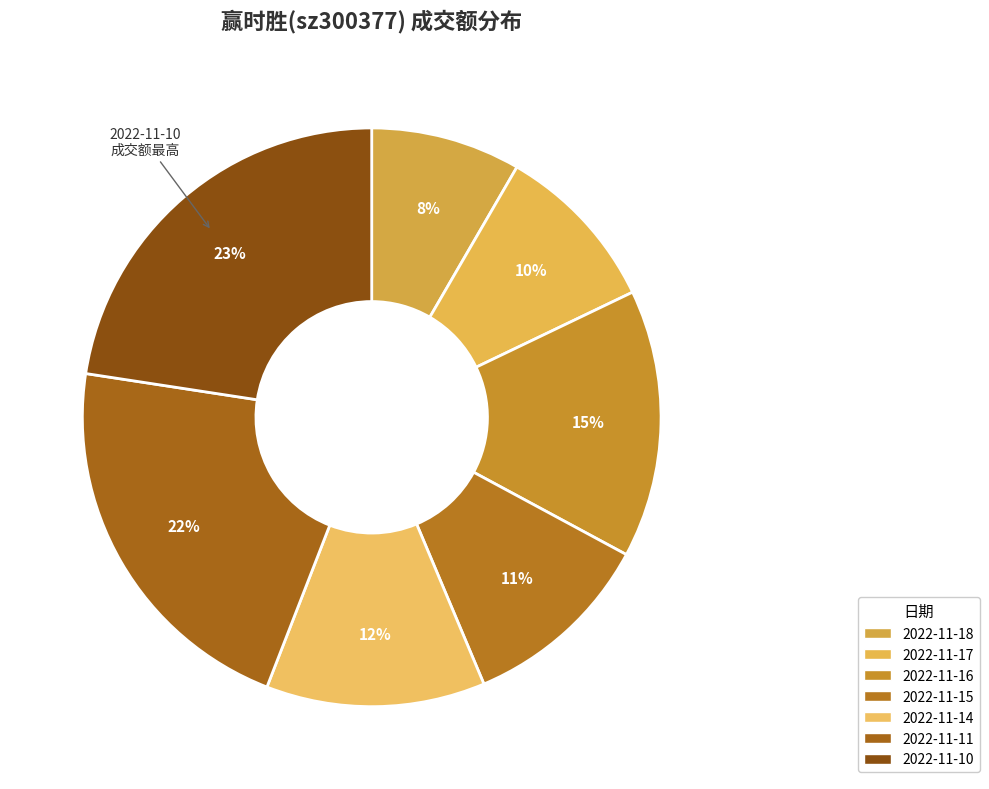

Count the number of slices in the pie.

7